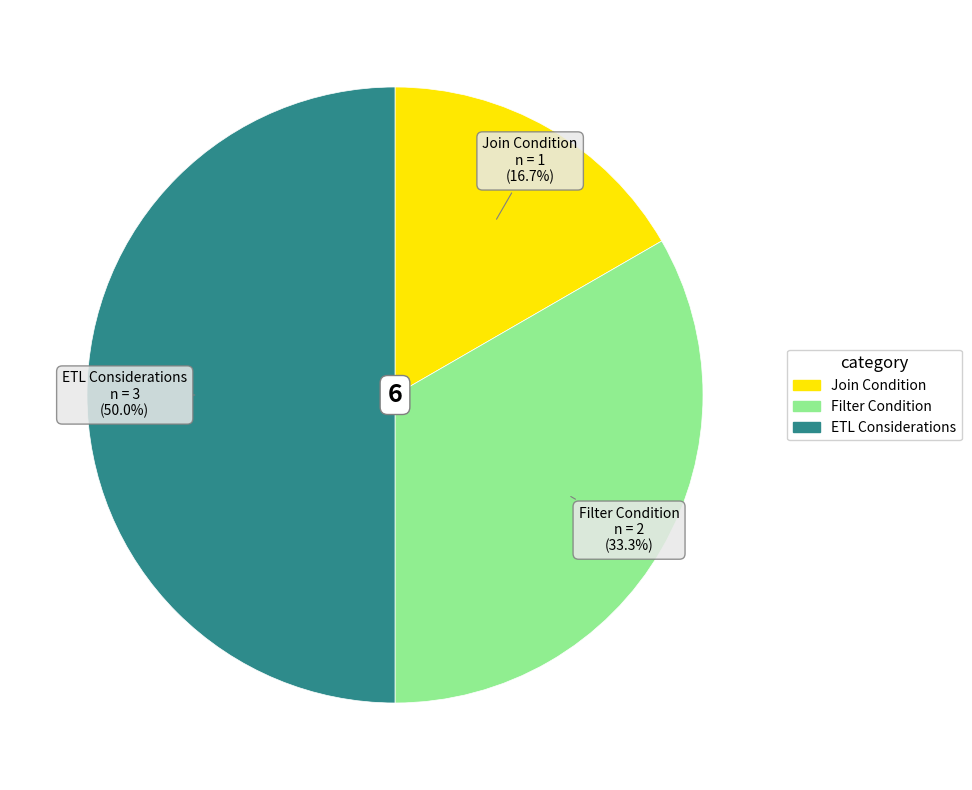

What is the ratio of the value at ETL Considerations to the value at Filter Condition?

1.5